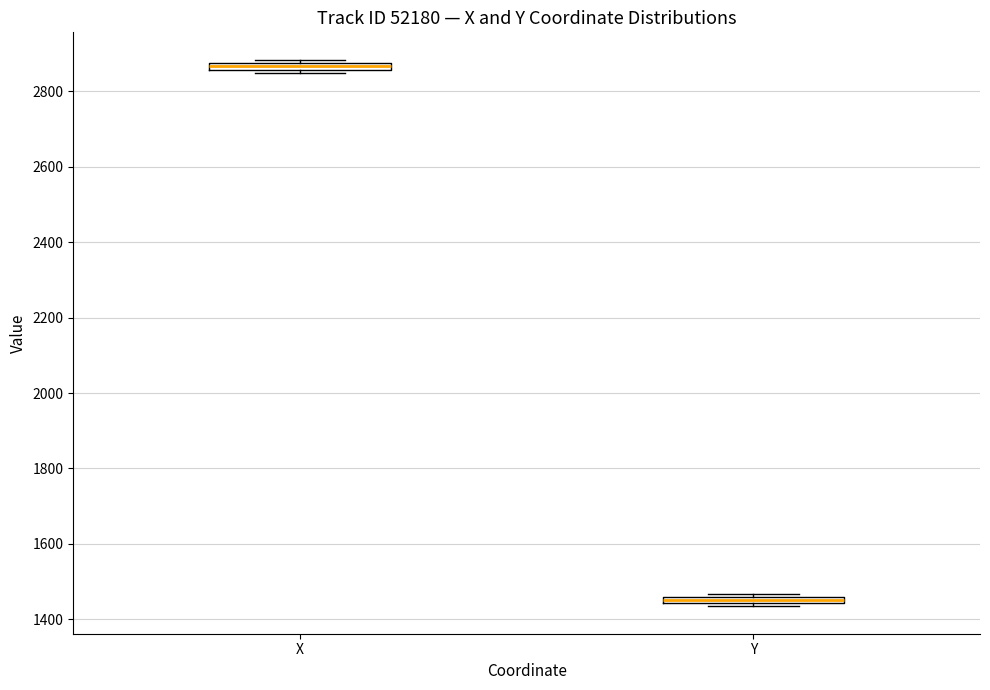

Which box's median line is the highest?

X